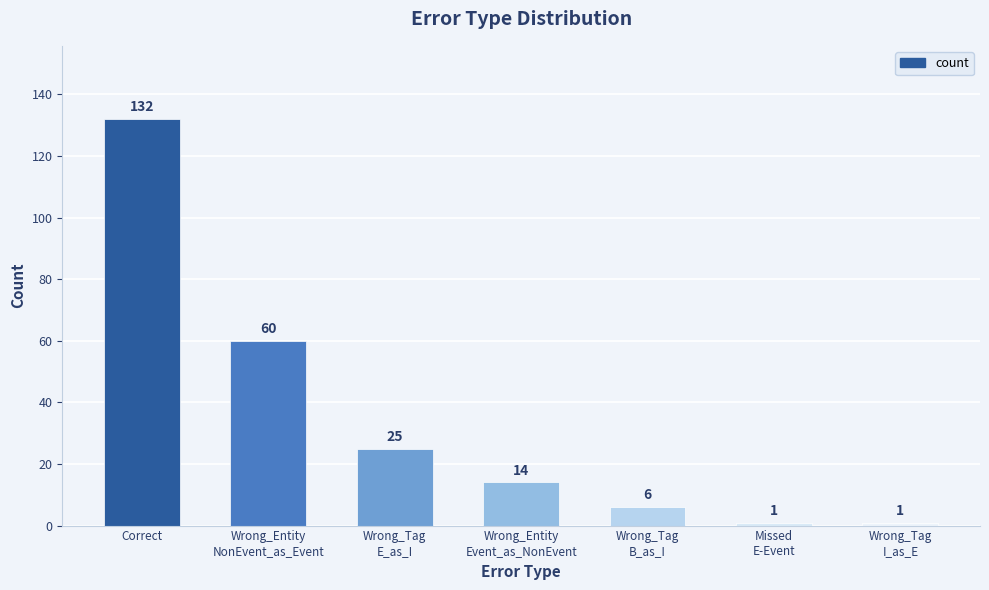

How many bars are there in total?

7